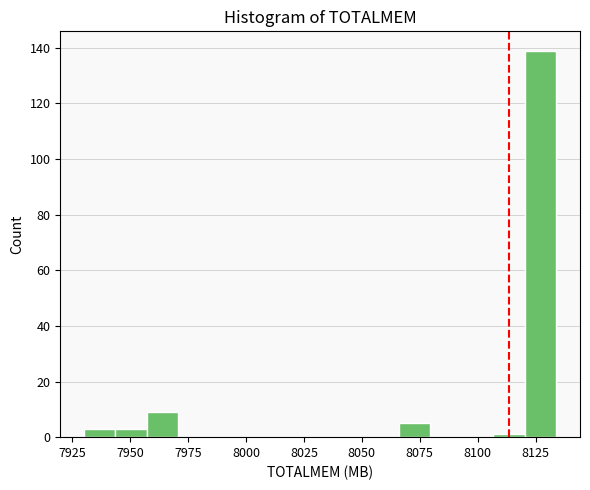

Read against the x-axis, roughly where is the centre of the tallest bar?

8125